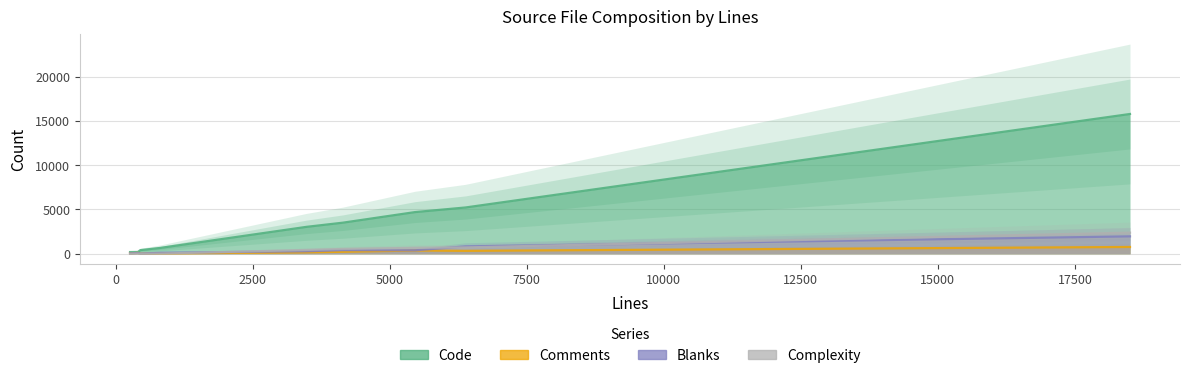

At which category is the sum across all series the highest?

PTYSession.m